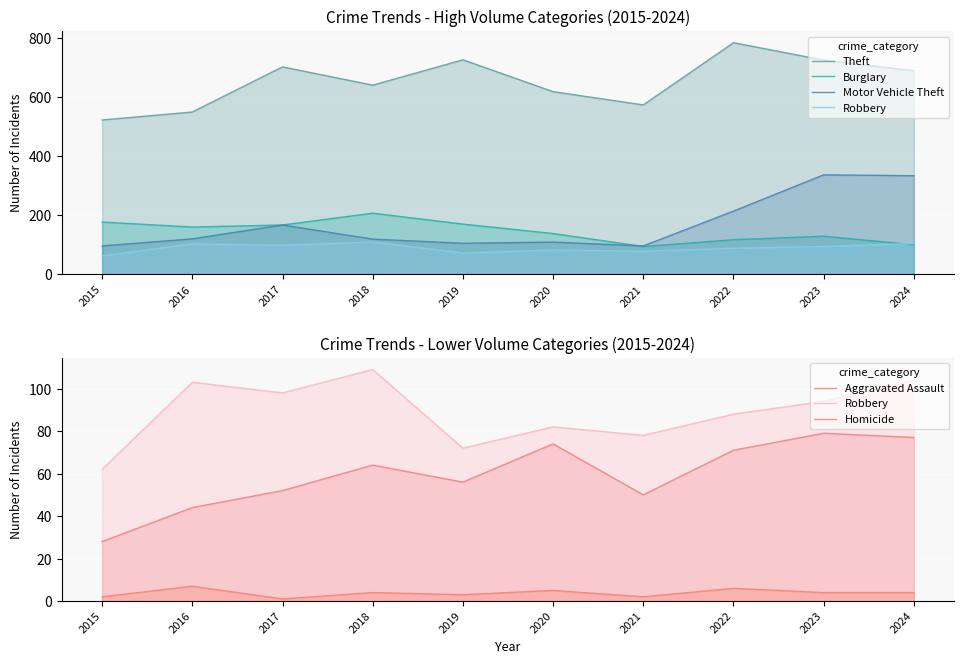

What is the value of the Homicide point at the 9th from the left?

4